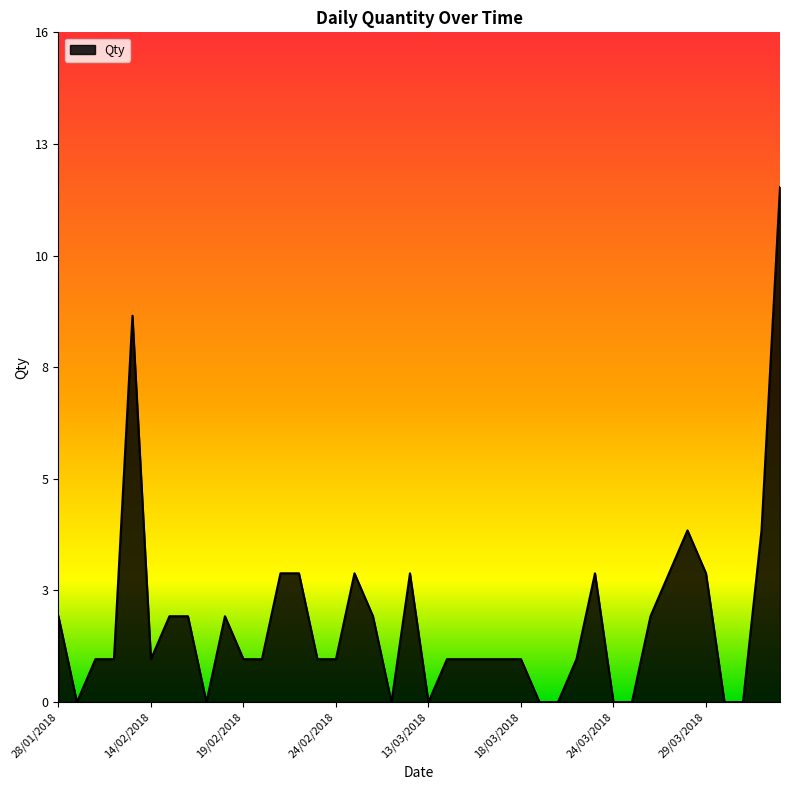

True or false: the data has more than 2 interior local peaks.

True